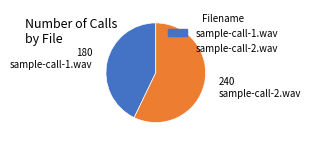

Which slice is the largest?

sample-call-2.wav